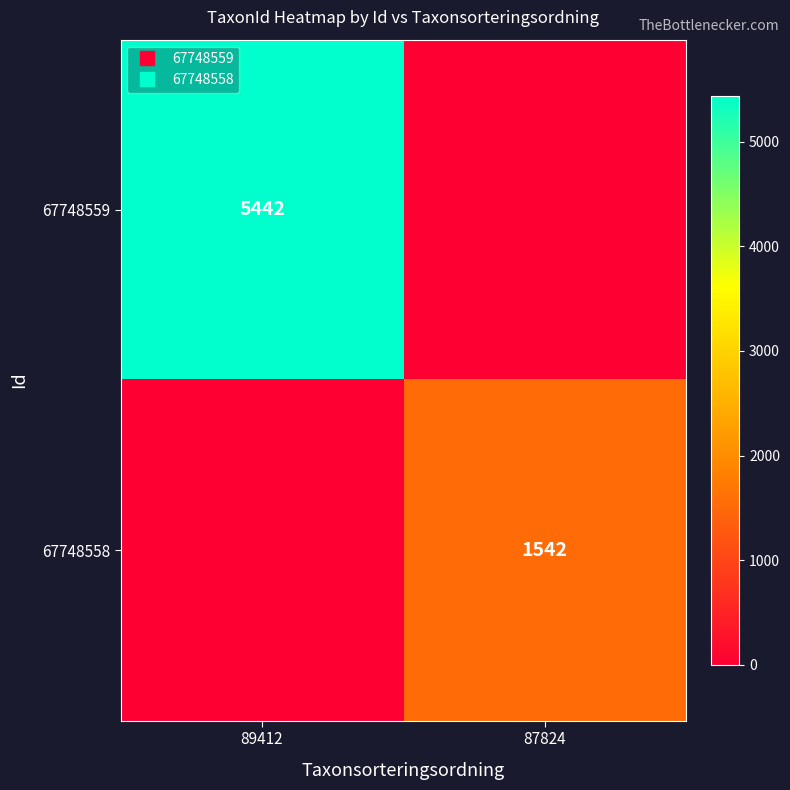

How many values in 67748559 are above zero?

1